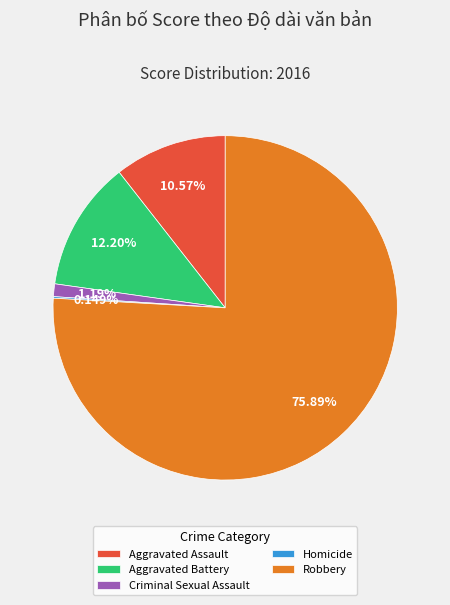

Which category has the biggest portion of the pie?

Robbery